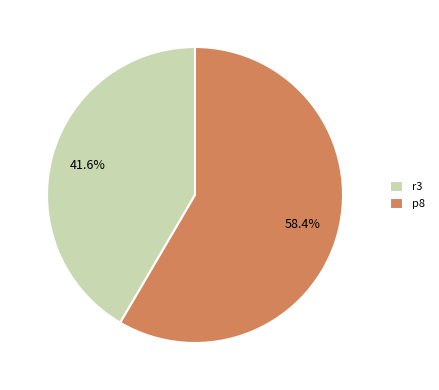

Is it true that p8 is 58% of the pie?

True